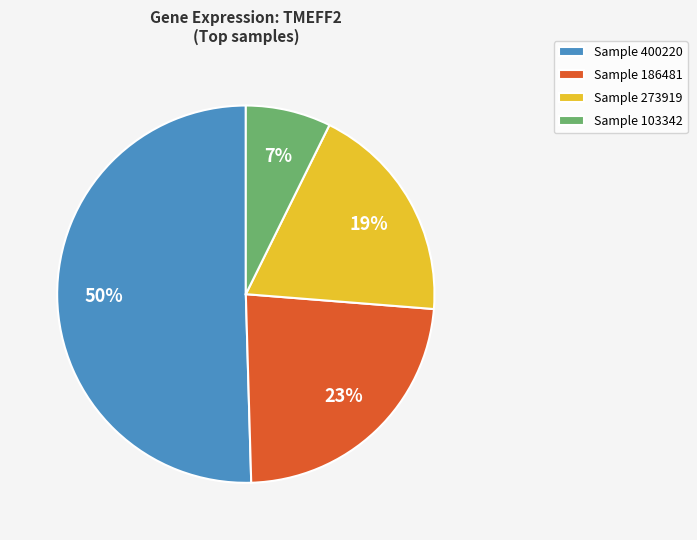

To the nearest percent, what is the difference between the largest and smallest slice percentages?

43%